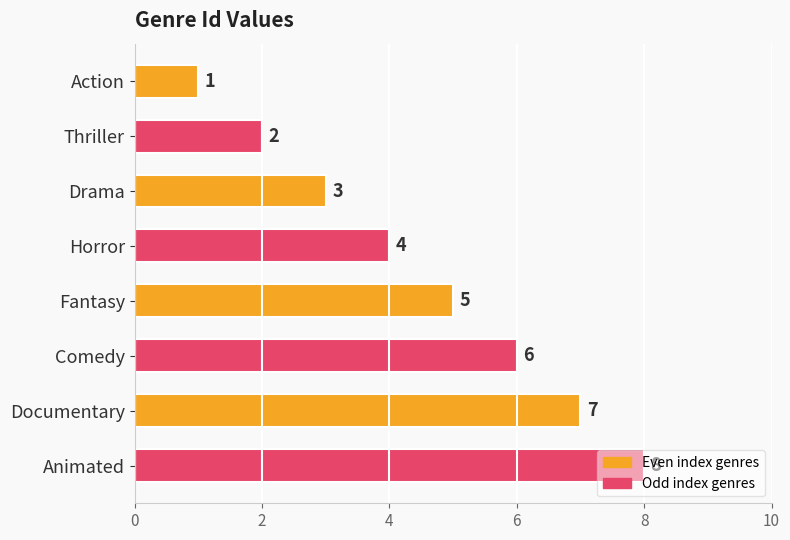

What is the greatest value displayed?

8